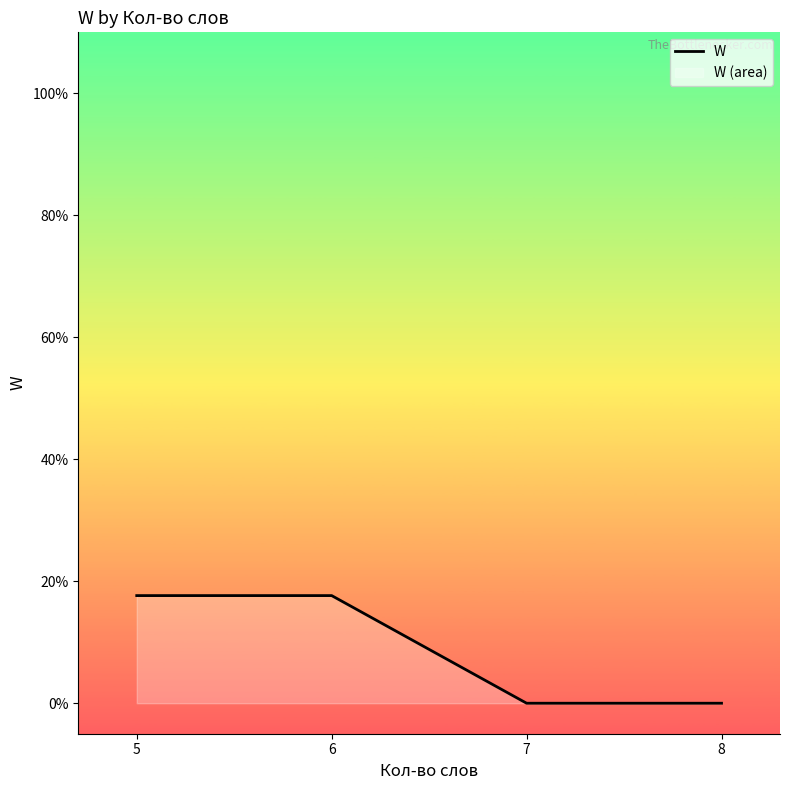

True or false: there are more than 0 points higher than both neighbors.

False